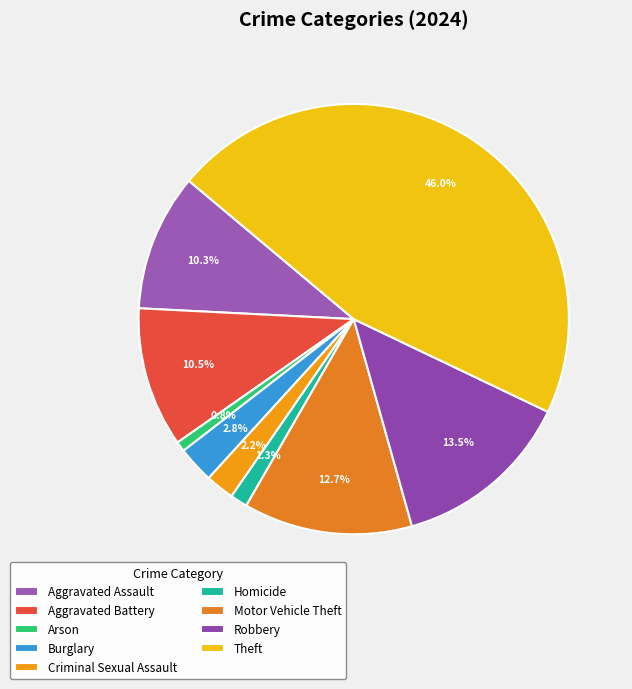

Does Homicide account for over 50% of the chart?

No